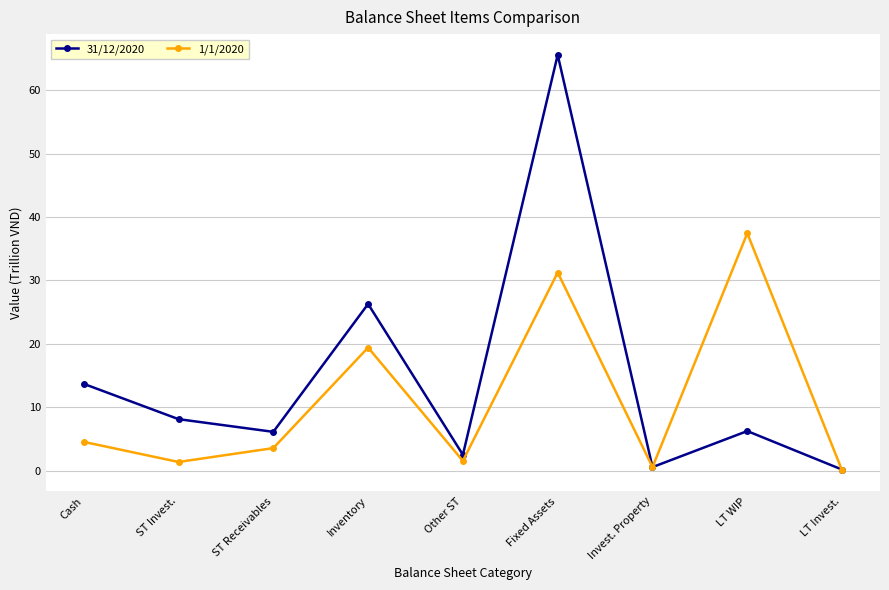

List the series in order of their peak value, lowest first.

1/1/2020, 31/12/2020